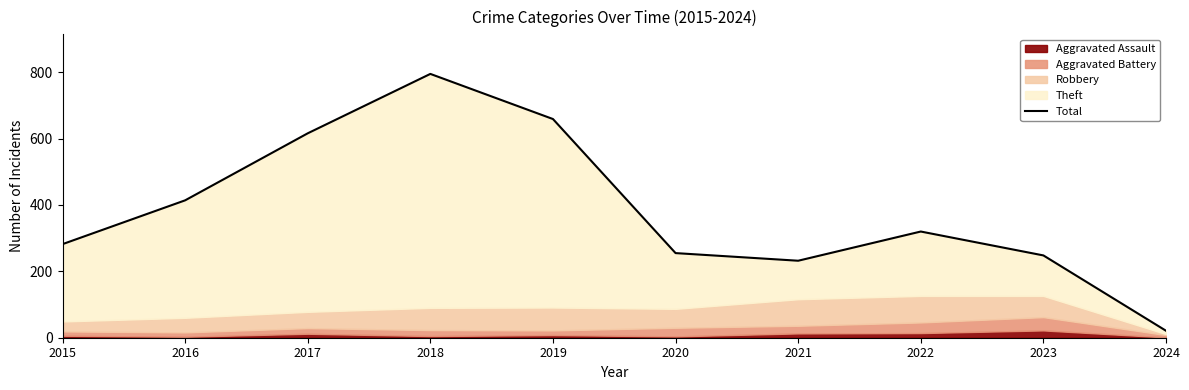

What is the sum of all values?

3842